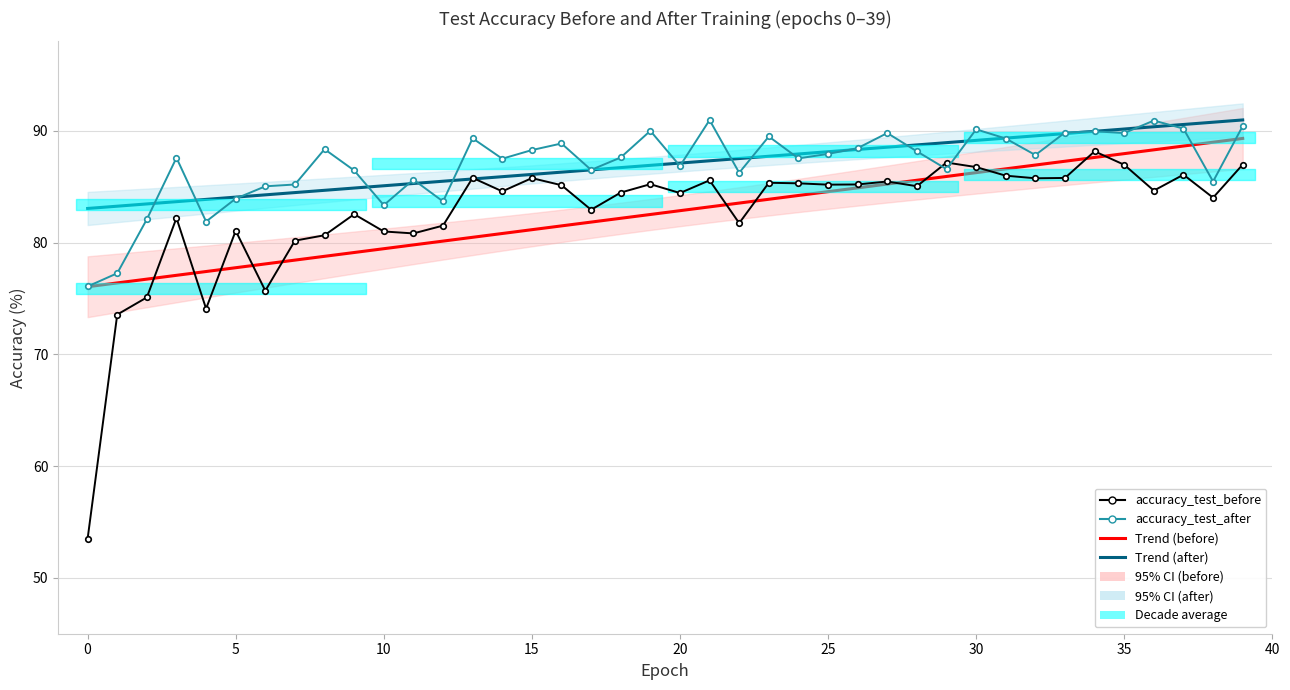

List the series in order of their peak value, lowest first.

accuracy_test_before, Trend (before), accuracy_test_after, Trend (after)